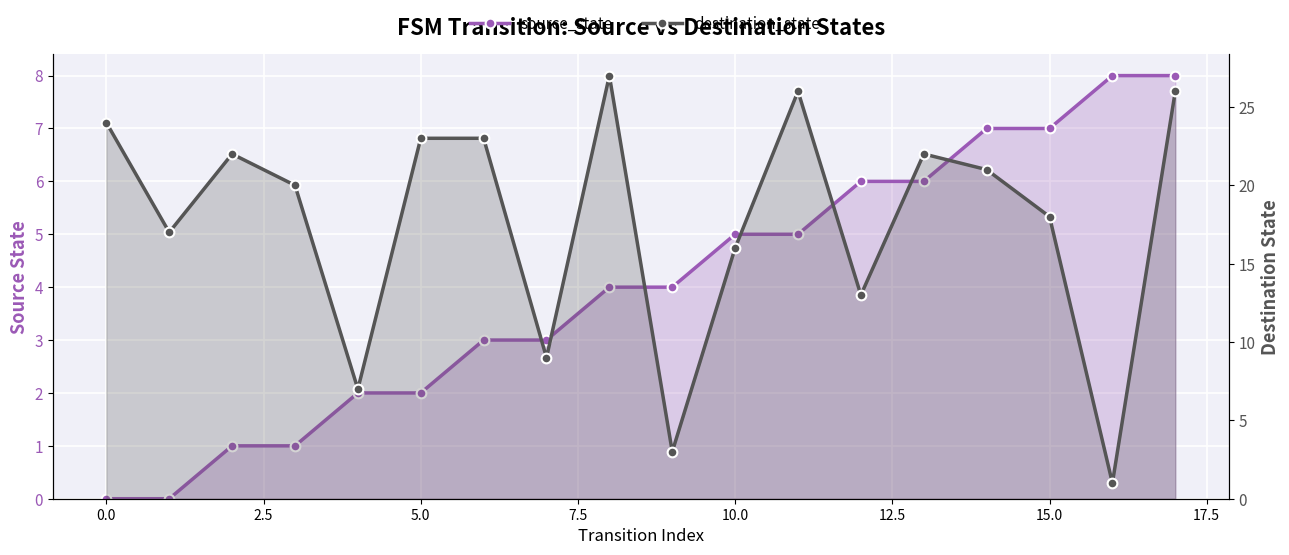

How many distinct data groups are displayed?

2